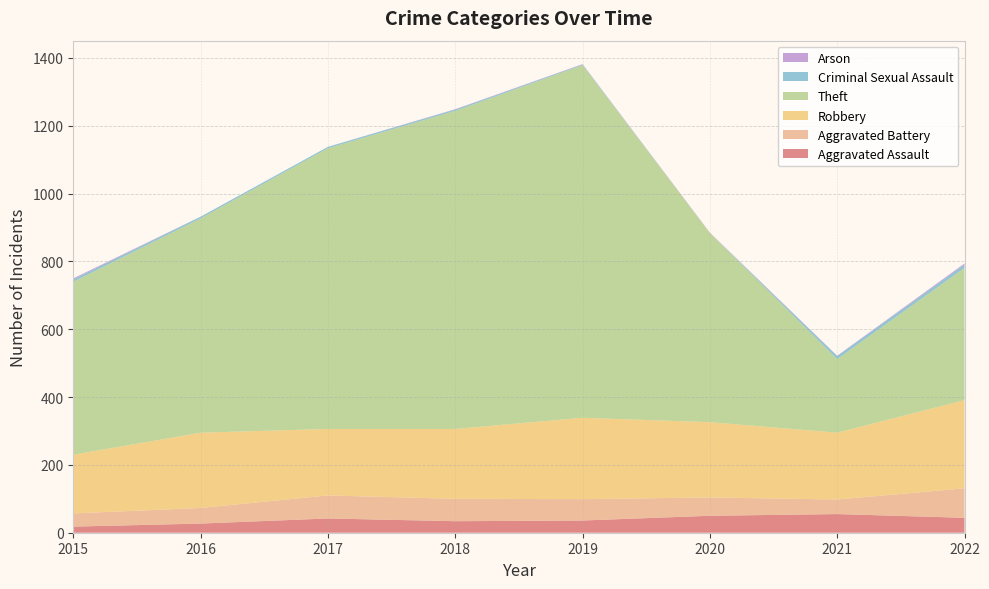

Reading right to left, extract all data points from this chart.

Aggravated Assault: 2022=44	2021=55	2020=50	2019=36	2018=34	2017=42	2016=27	2015=18
Aggravated Battery: 2022=87	2021=43	2020=54	2019=63	2018=66	2017=68	2016=46	2015=39
Robbery: 2022=260	2021=197	2020=222	2019=240	2018=206	2017=196	2016=222	2015=173
Theft: 2022=390	2021=217	2020=558	2019=1040	2018=938	2017=828	2016=632	2015=510
Criminal Sexual Assault: 2022=10	2021=9	2020=0	2019=2	2018=4	2017=4	2016=5	2015=7
Arson: 2022=3	2021=1	2020=1	2019=1	2018=1	2017=0	2016=0	2015=3